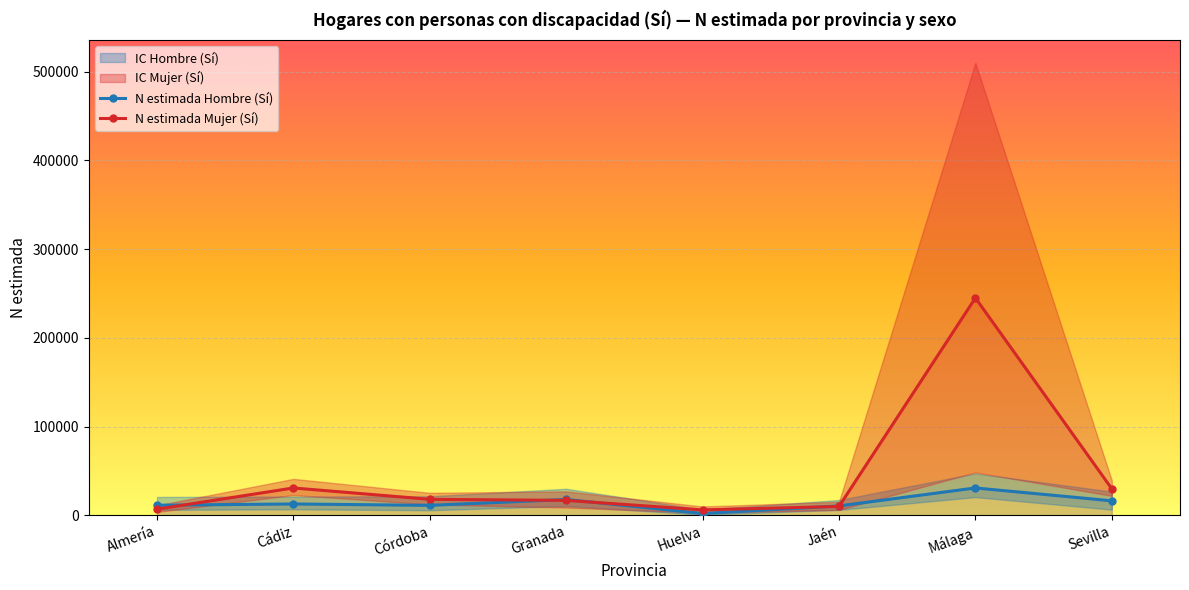

List the series in order of their overall mean, highest first.

N estimada Mujer (Sí), N estimada Hombre (Sí)